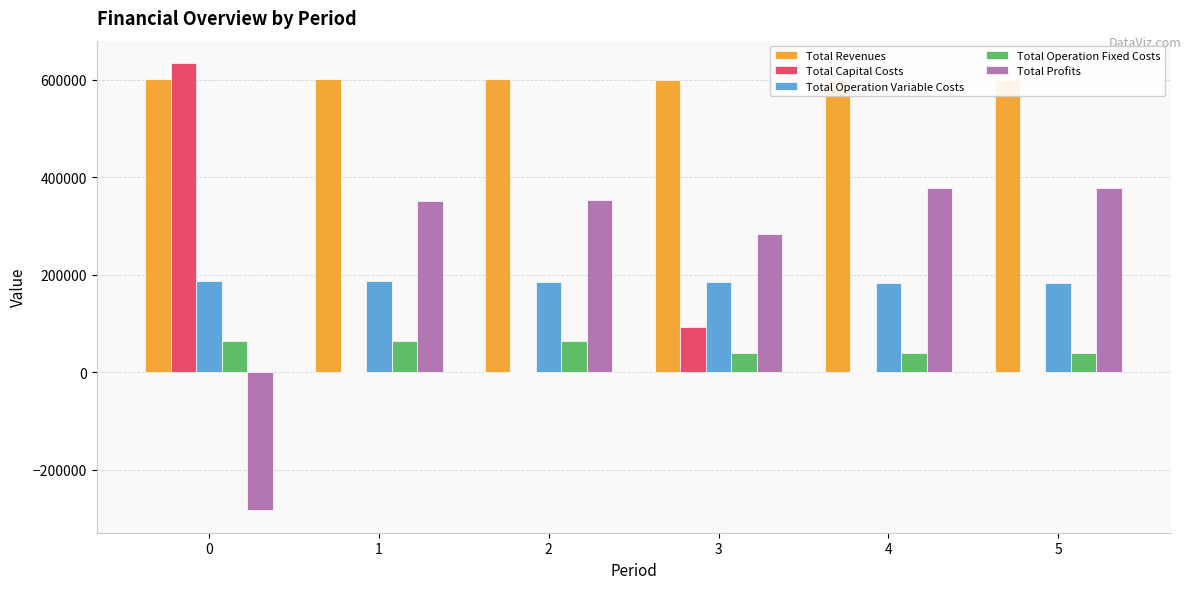

How many data points in Total Profits are less than 352494?

3